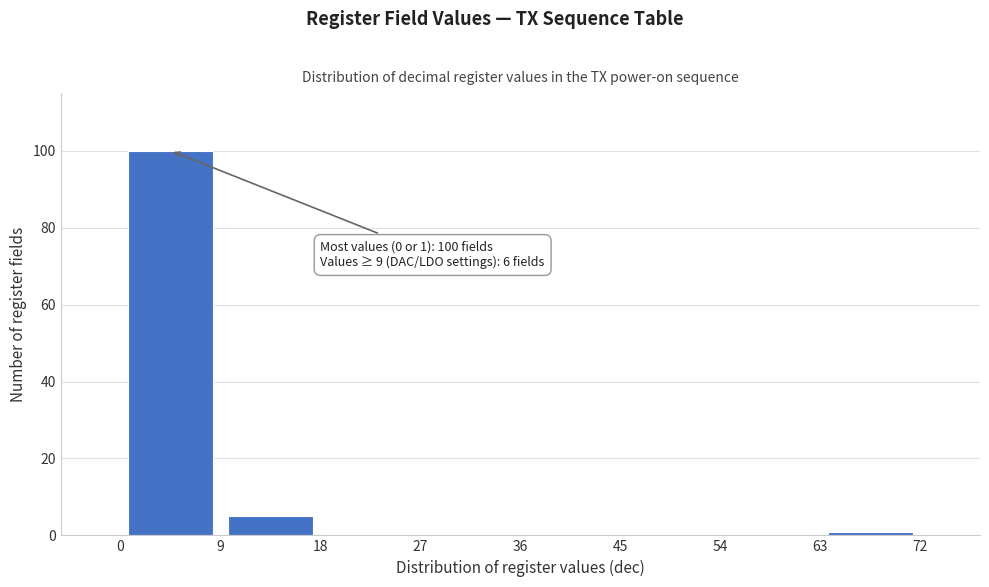

Which range on the x-axis has the tallest bar?

0 to 9